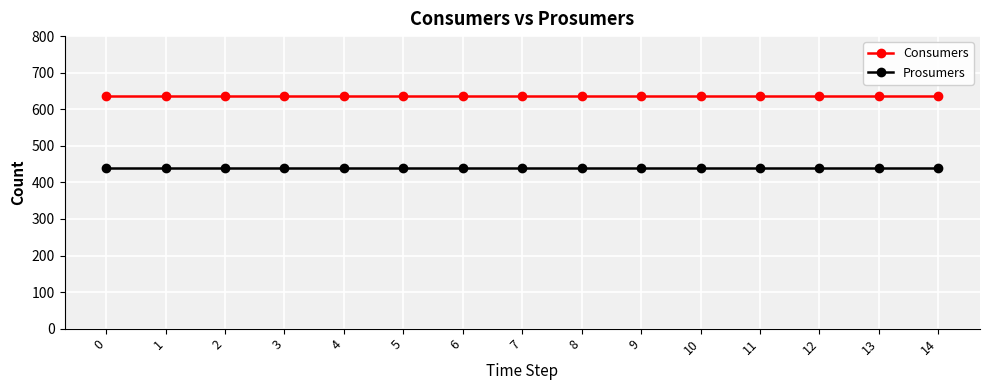

List the series in order of their peak value, highest first.

Consumers, Prosumers